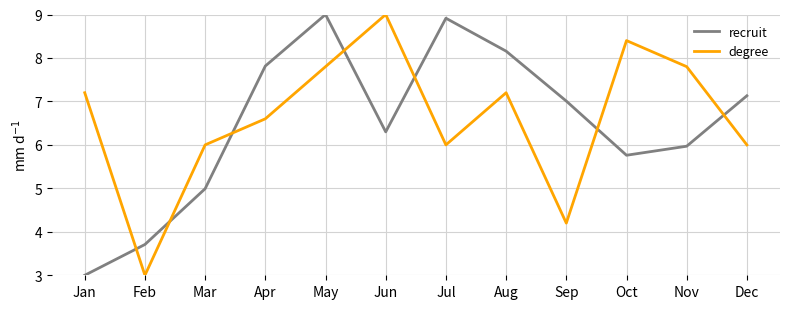

What are all the series names shown in the legend?

recruit, degree